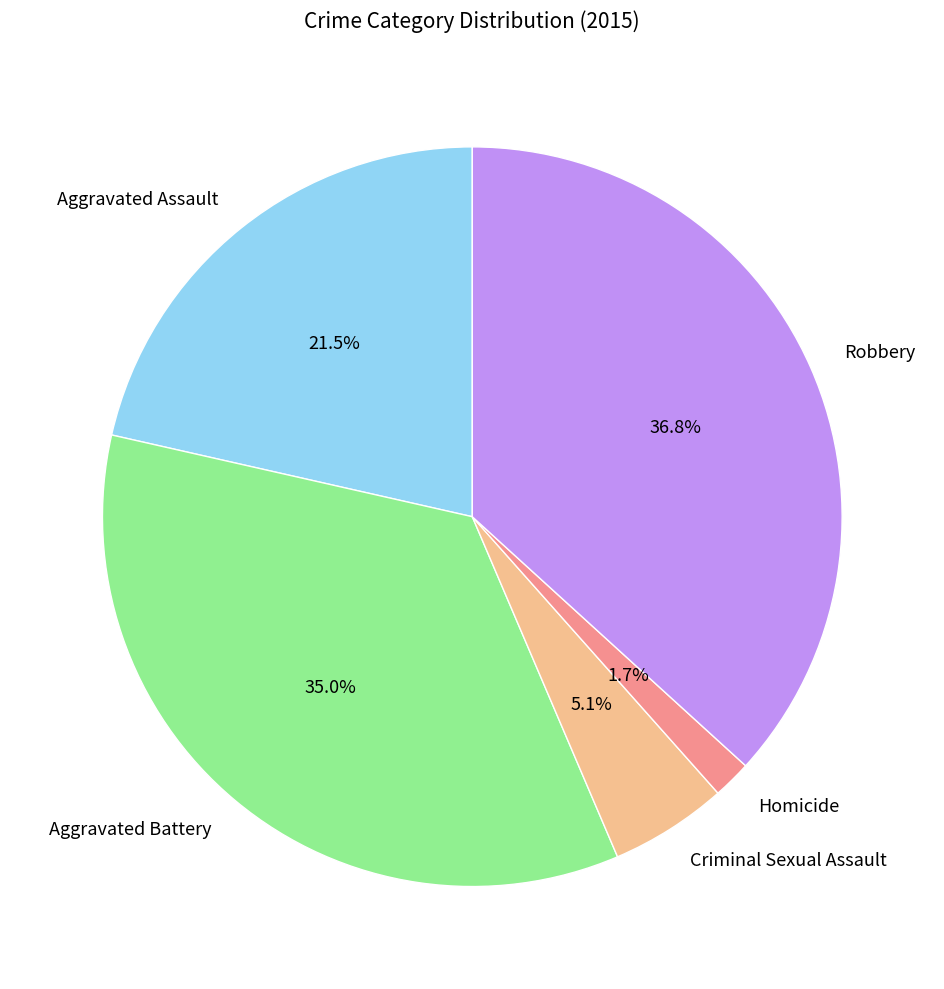

To the nearest percent, what is the combined percentage of Criminal Sexual Assault and Aggravated Assault?

27%